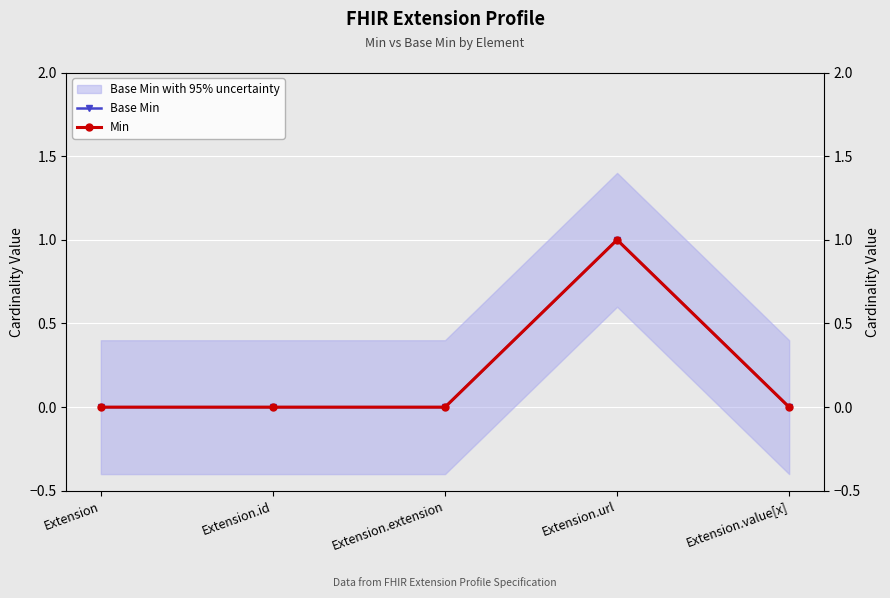

Reading left to right, transcribe all the data shown in this chart.

Base Min: 0	0	0	1	0
Min: 0	0	0	1	0